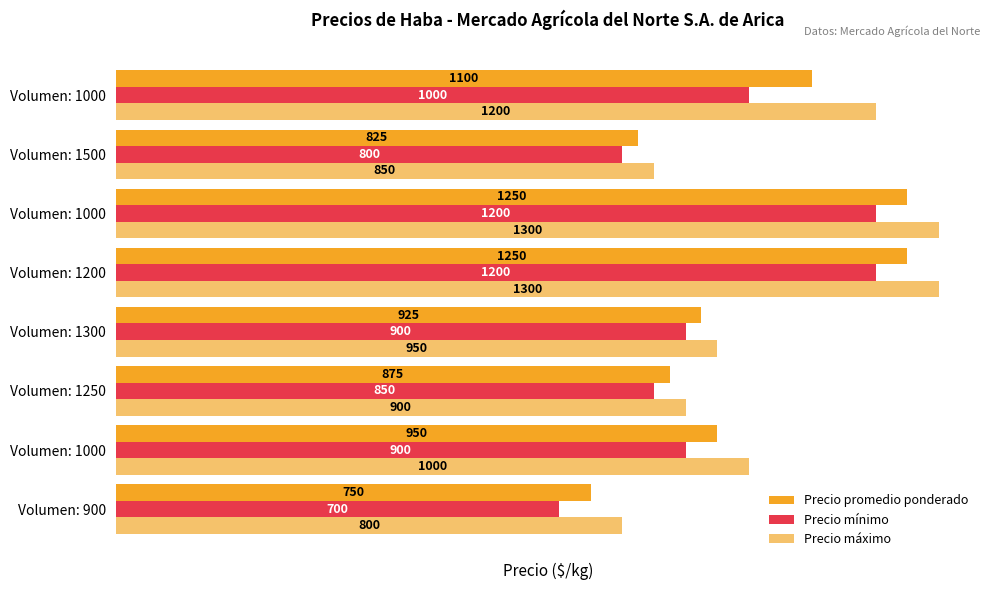

Count the number of data series in this chart.

3